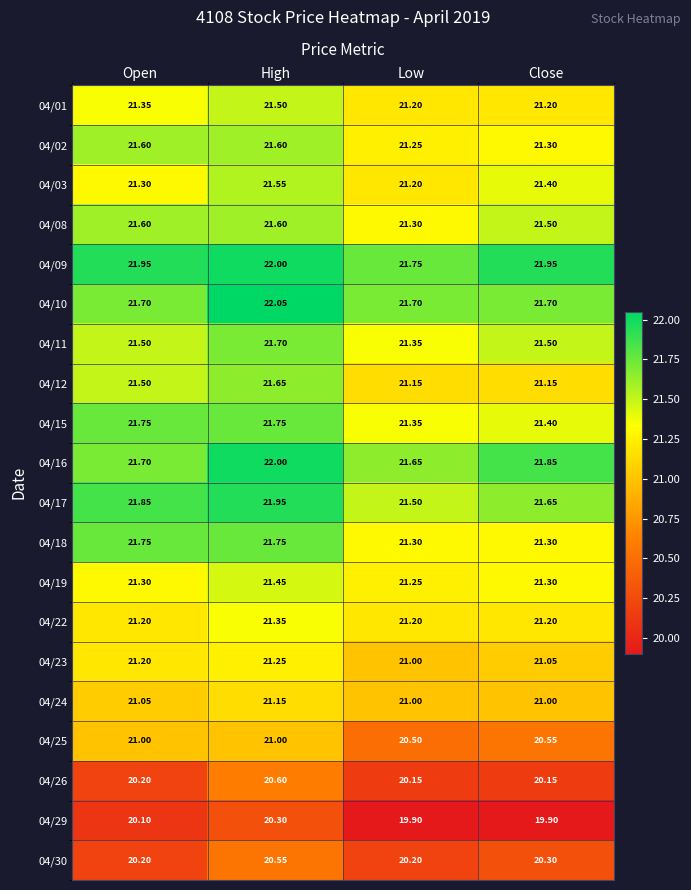

Where is 04/25 nearest to the value 20?

Low